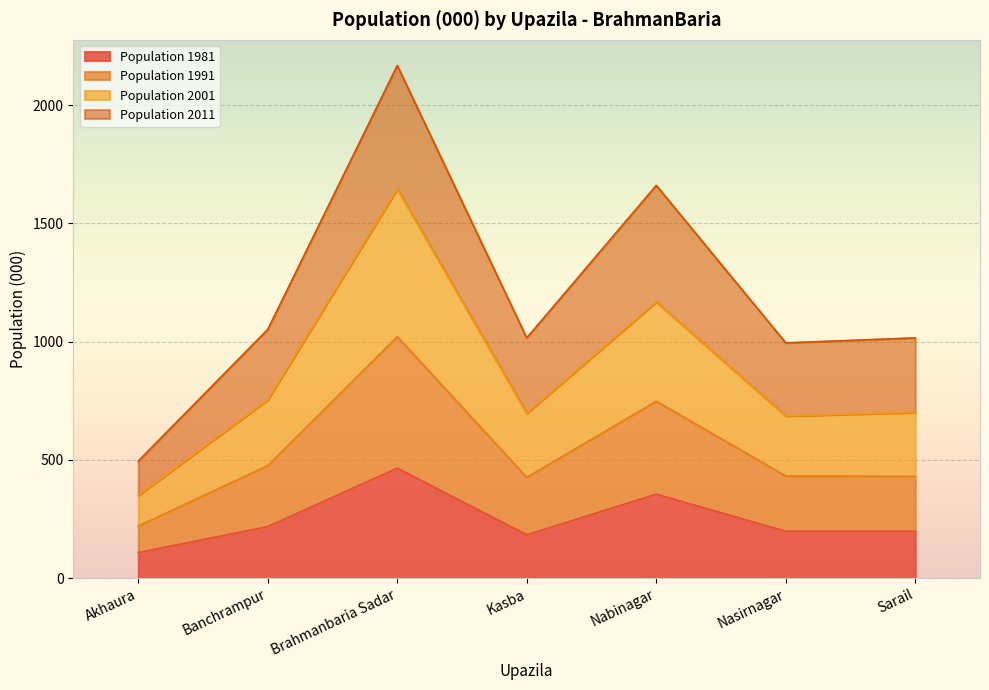

Is it true that Population 1981 equals 330 at Nasirnagar?

False